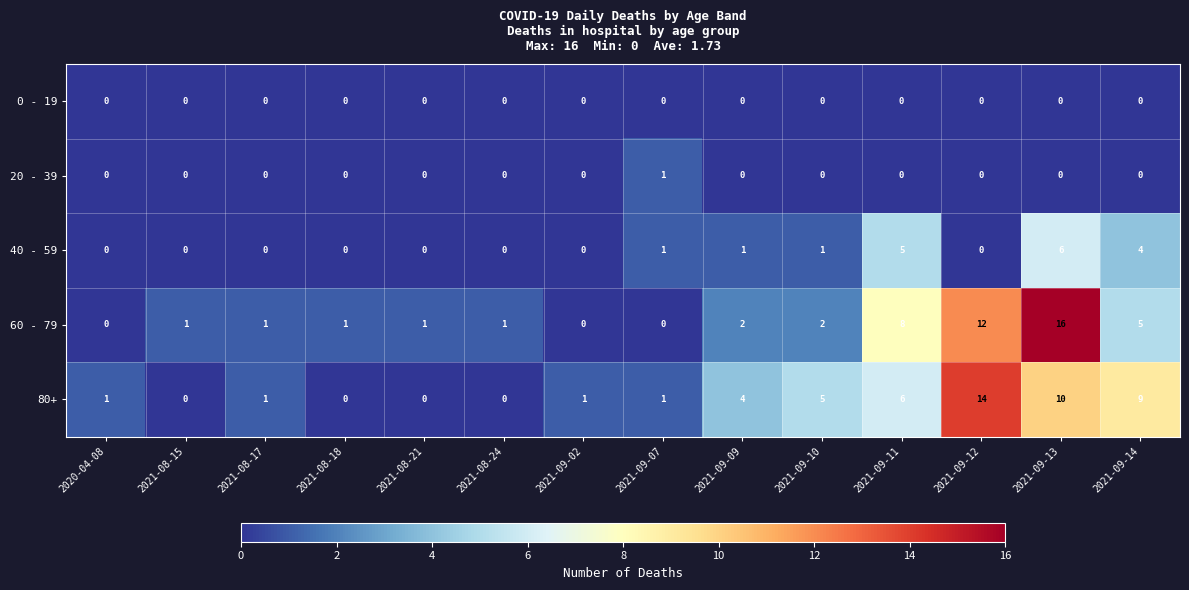

Where is 40 - 59 nearest to the value 3?

2021-09-14